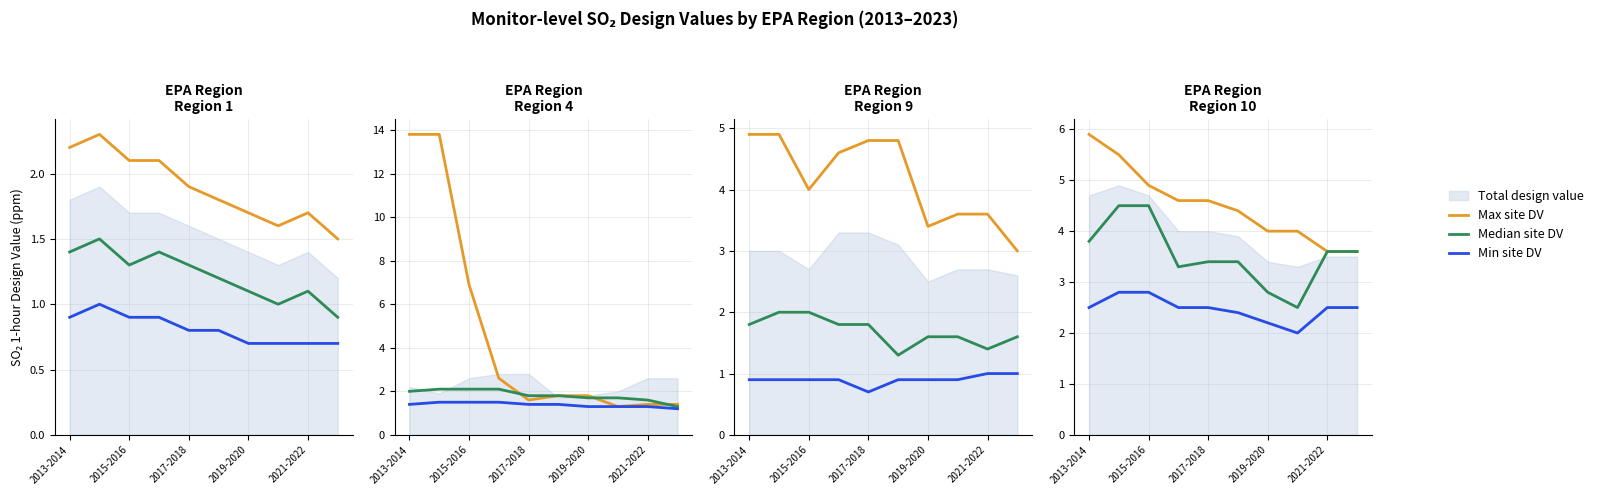

True or false: Median site DV has more than 2 points higher than both neighbors.

False